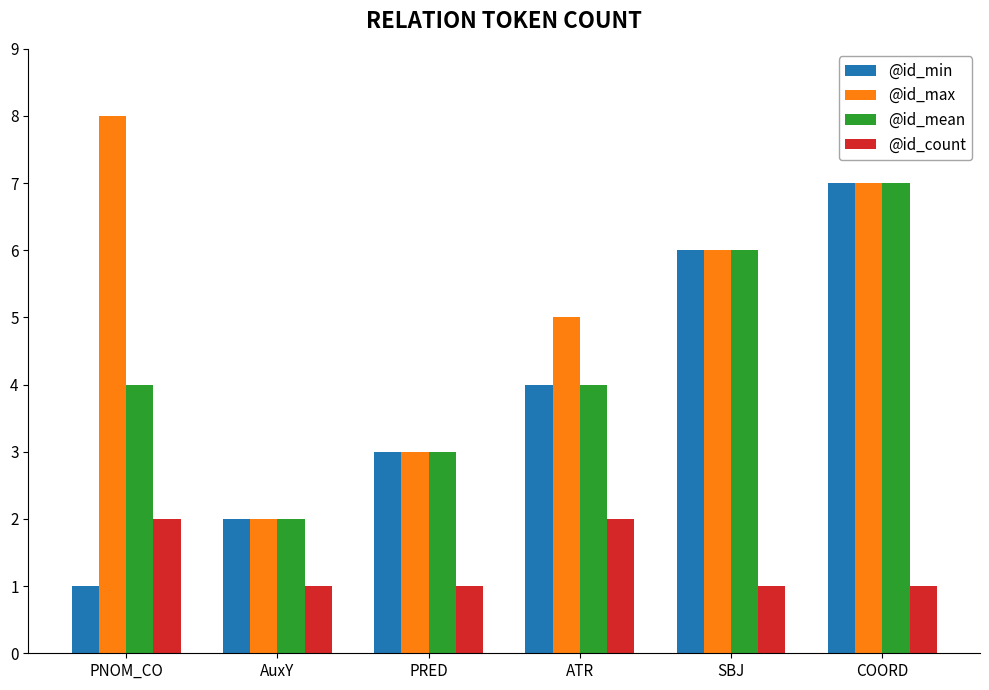

What is the average value of the @id_count series?

1